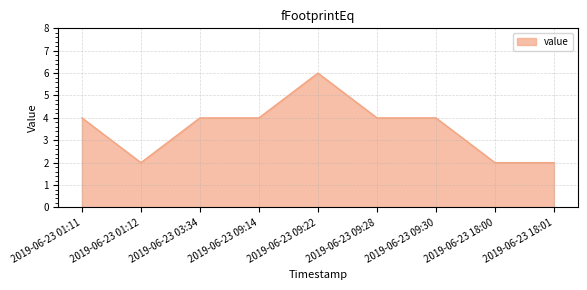

Which label corresponds to the largest value in the chart?

2019-06-23 09:22